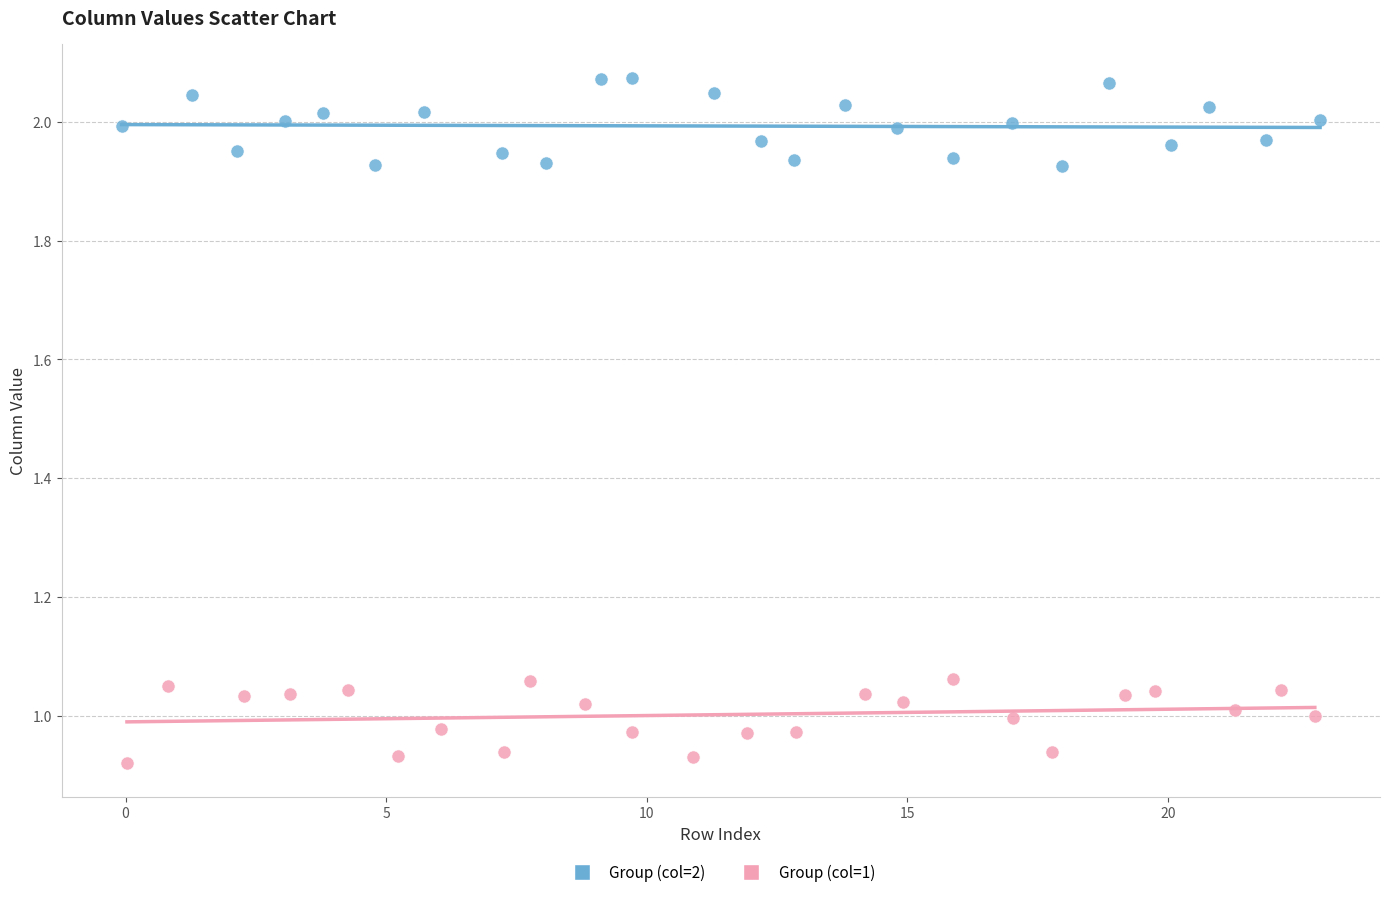

Which series contains the highest Y value?

Group (col=2)